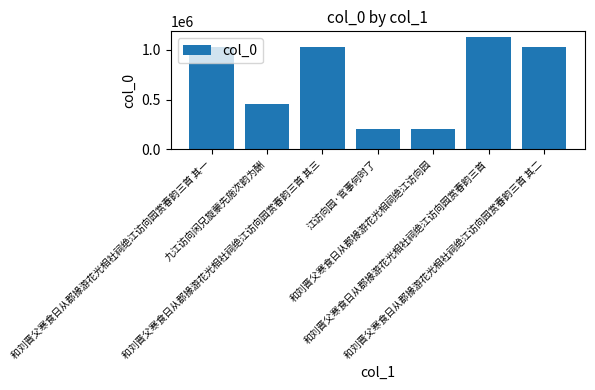

What value does the data have at 和刘晋父寒食日从郡掾游花光相社祠绝江访向园赏春韵三首 其三, to the nearest 100?

1030100